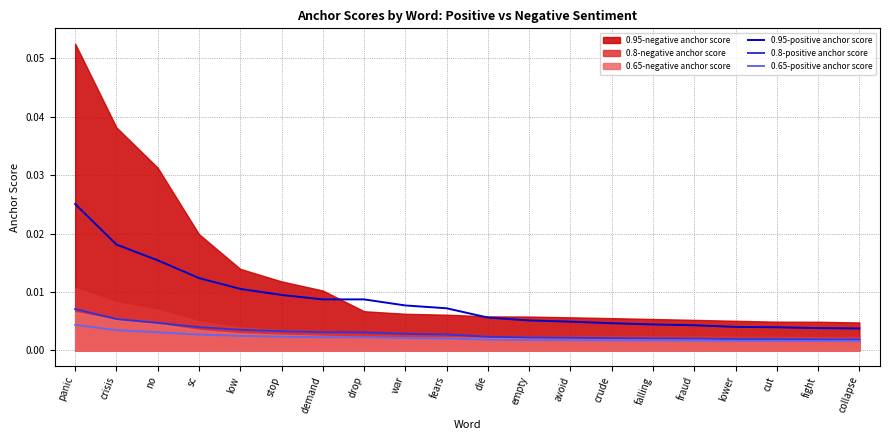

Is it true that 0.8-positive anchor score equals 0.0 at demand?

True